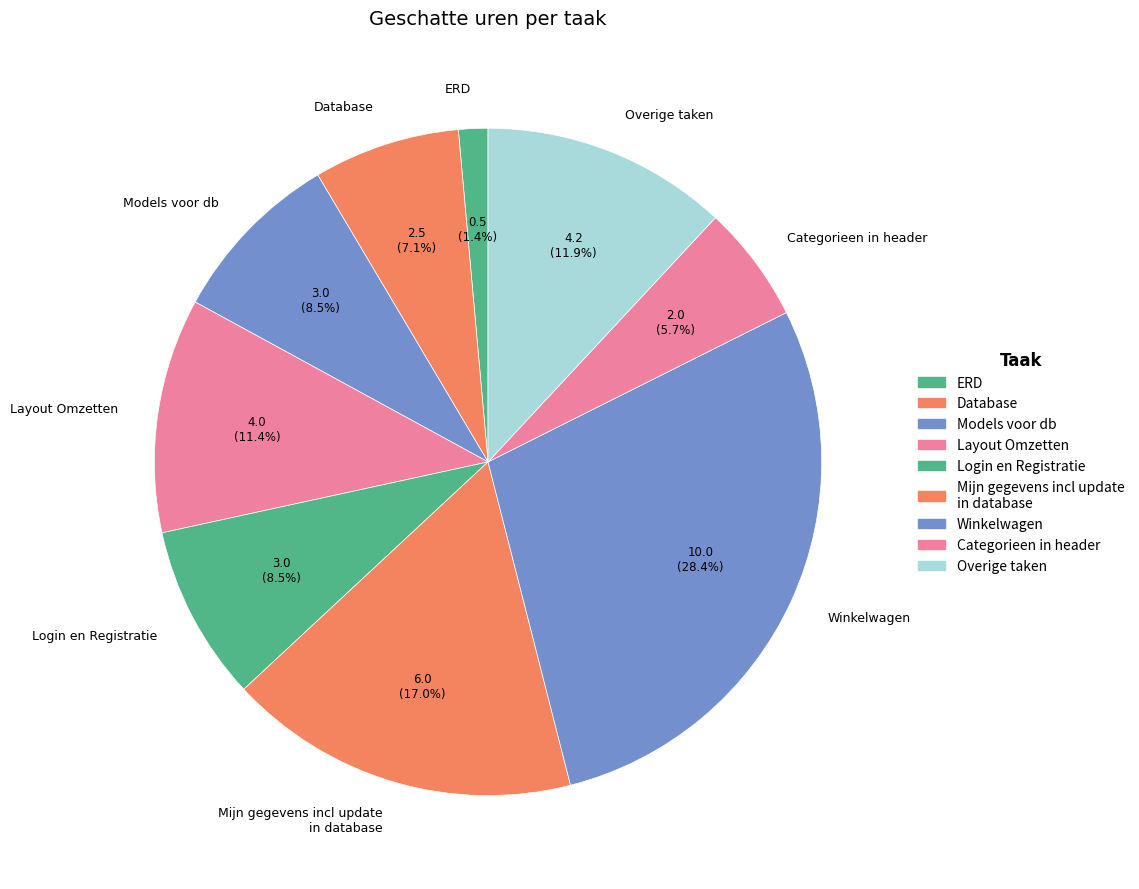

What is the largest slice in the pie chart?

Winkelwagen